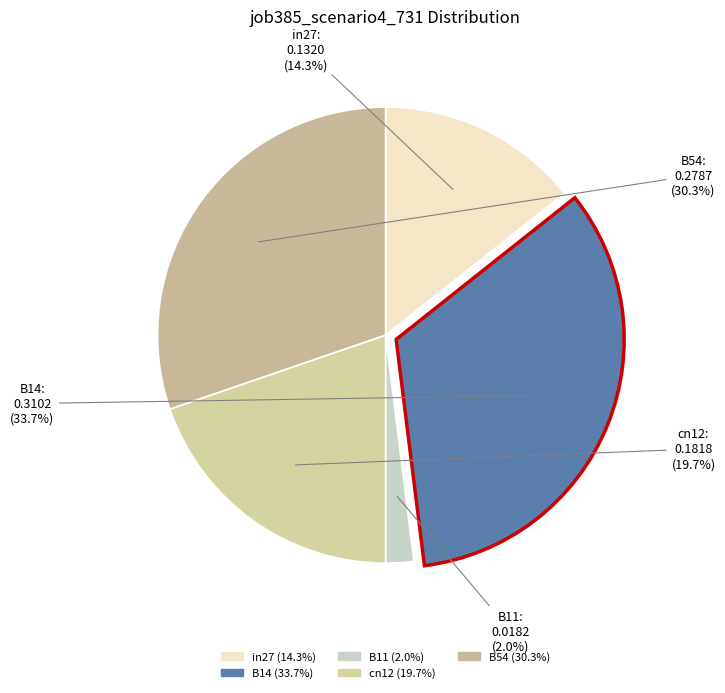

How many segments does this pie chart have?

5